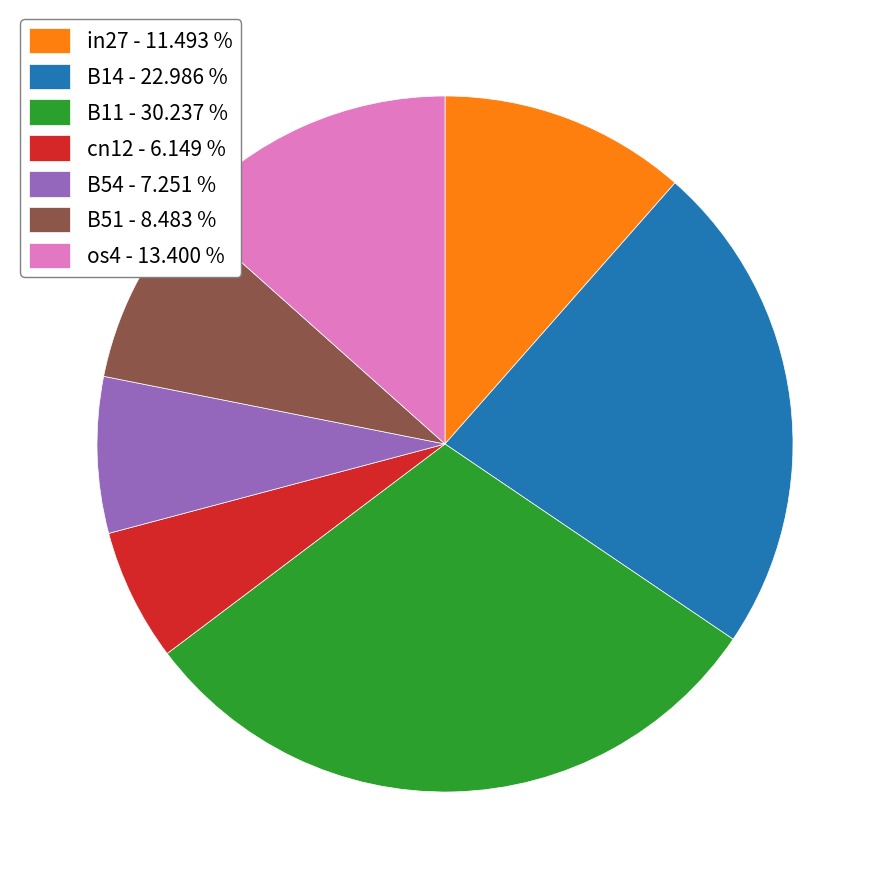

True or false: B14 accounts for 36% of the total.

False